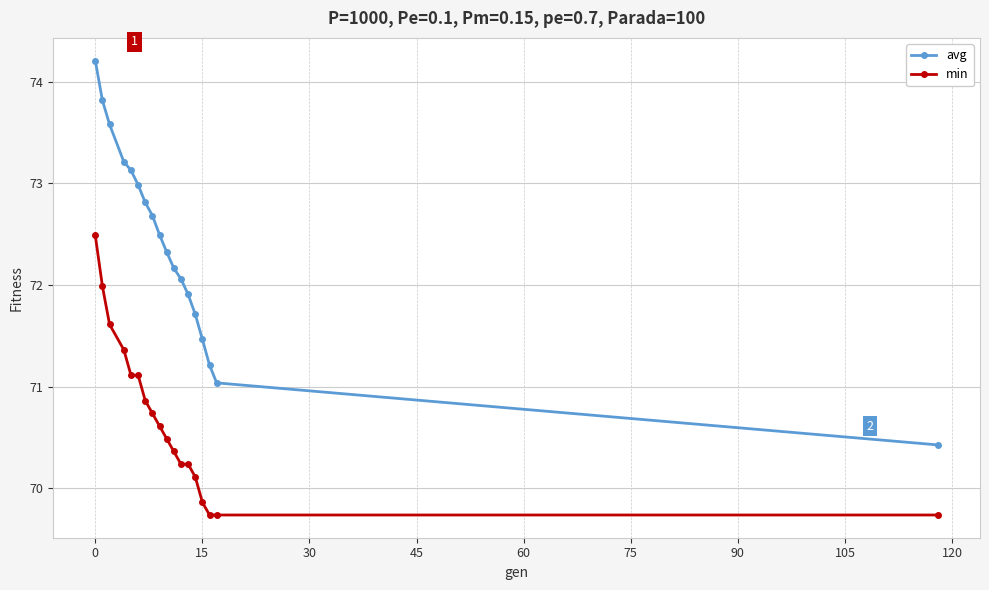

How many lines are shown in the chart?

2